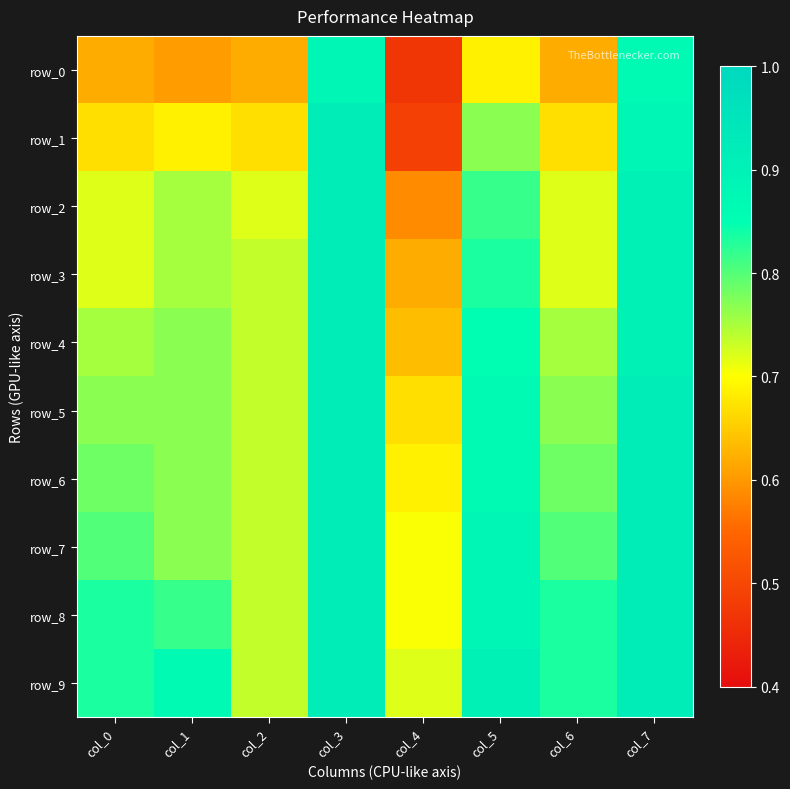

What is the total value across all series at col_5?

8.4